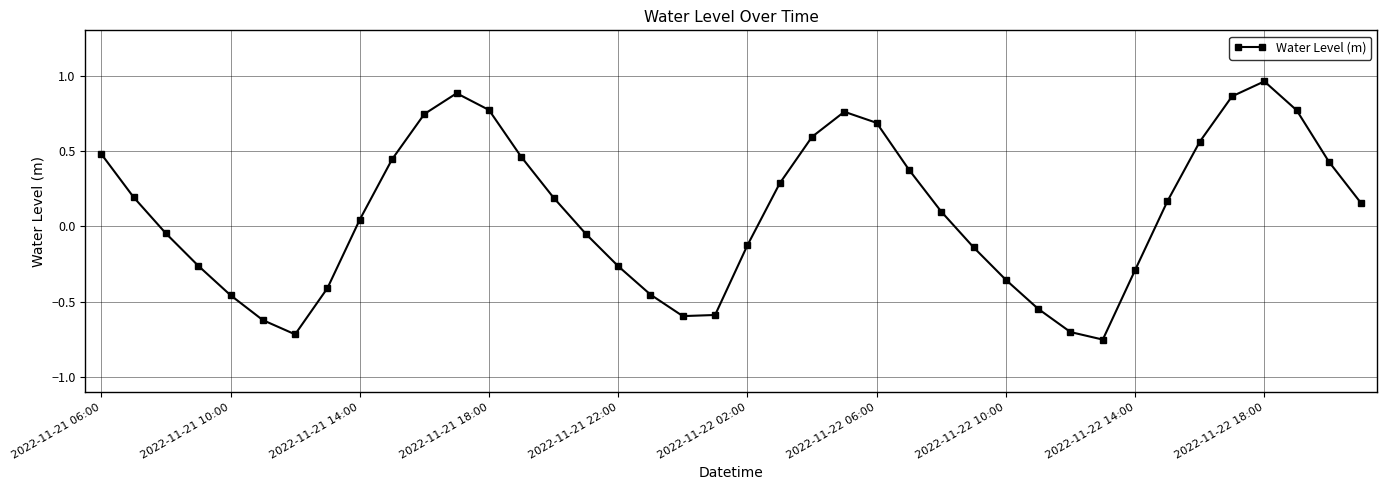

True or false: there are more than 0 points higher than both neighbors.

True